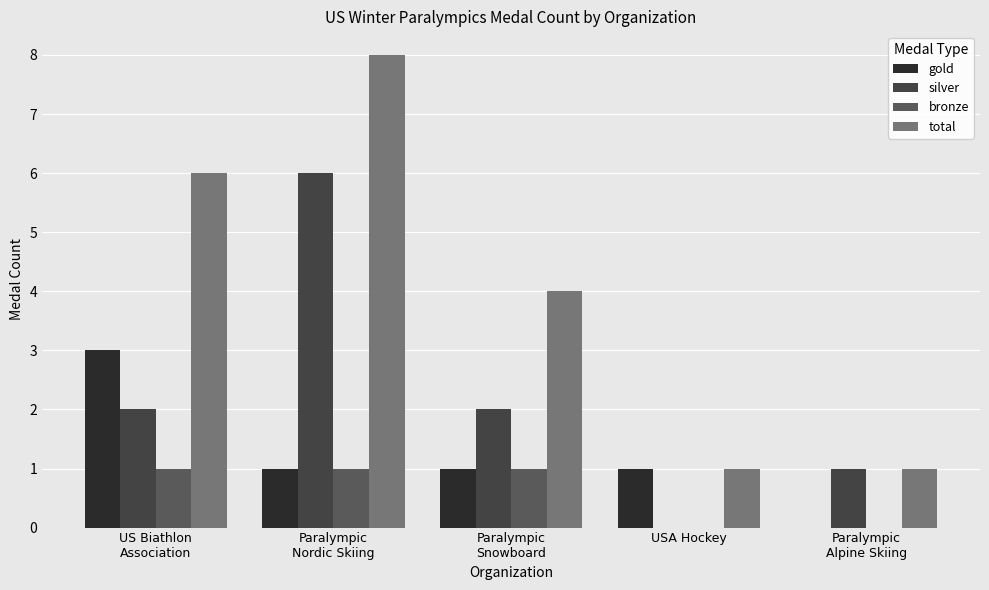

What is the difference between the maximum and minimum values in the silver series?

6